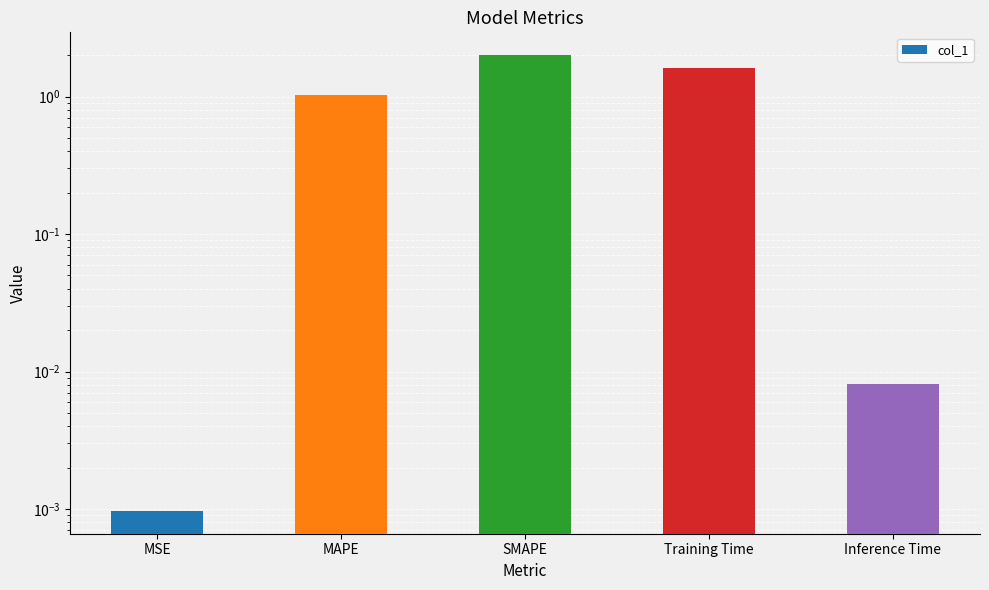

What position from the left is Inference Time?

5